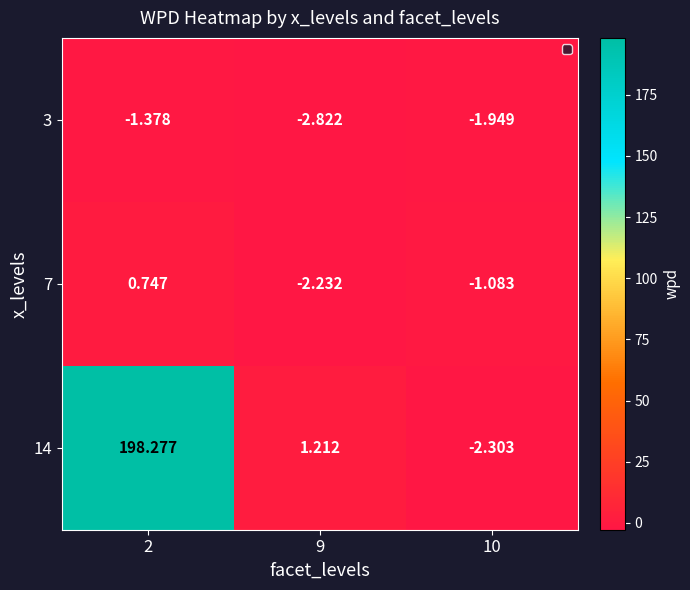

Is the value of 7 at 9 greater than the value of 3 at 9?

Yes